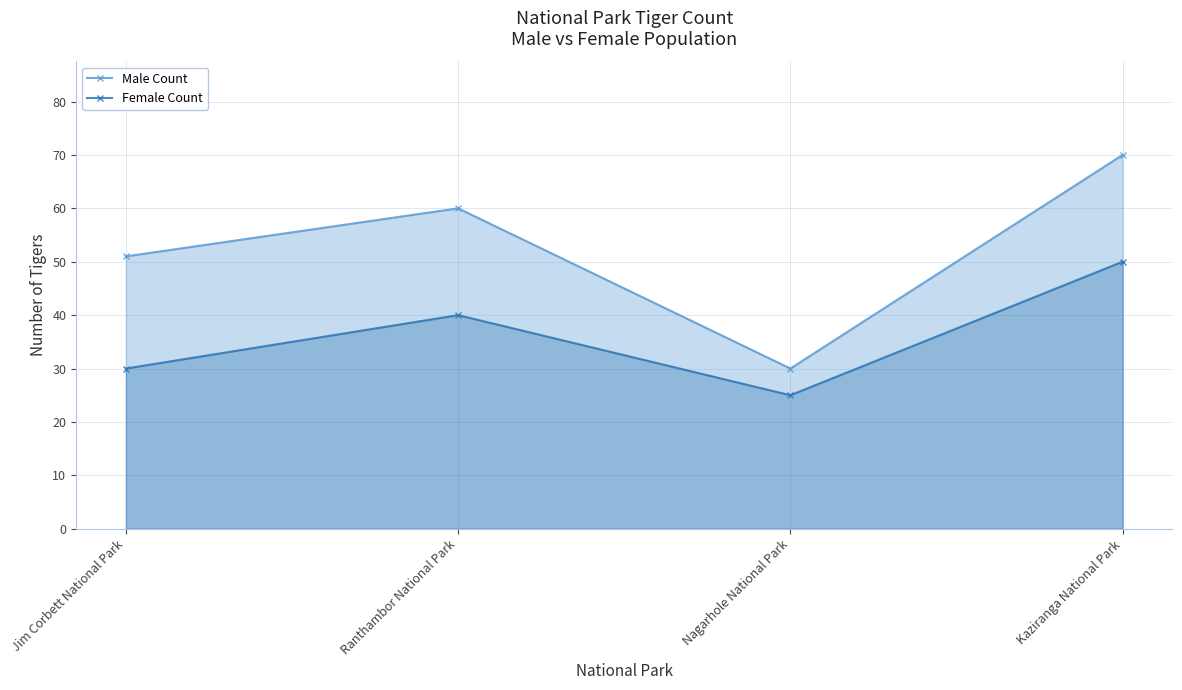

The value of Female Count at Kaziranga National Park is 50. True or false?

True